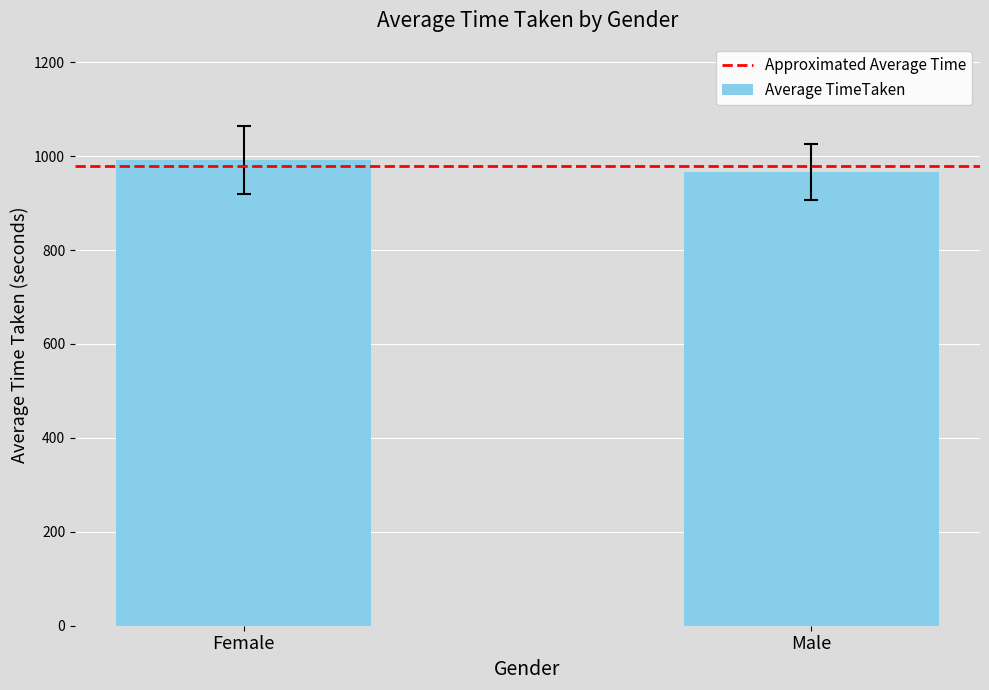

Count the number of categories in the chart.

2